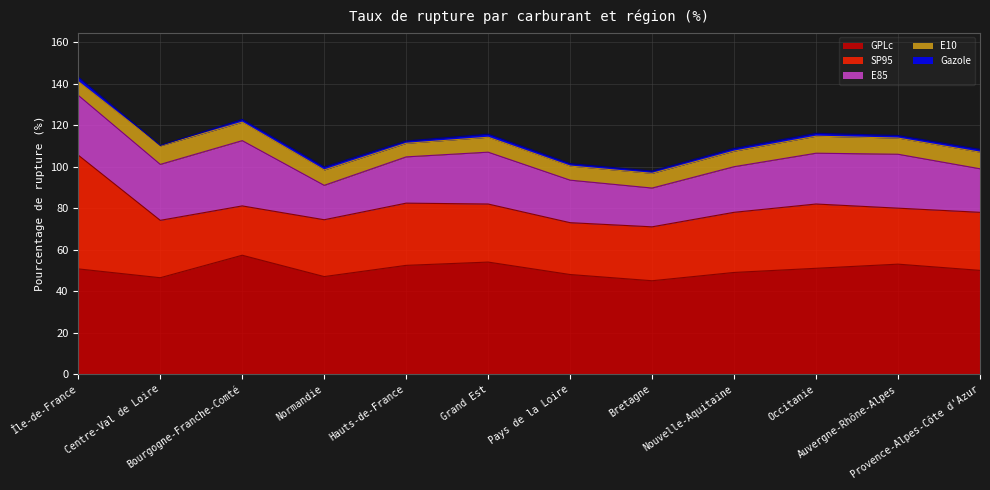

Rank the series at 11 from highest to lowest value.

GPLc, SP95, E85, E10, Gazole